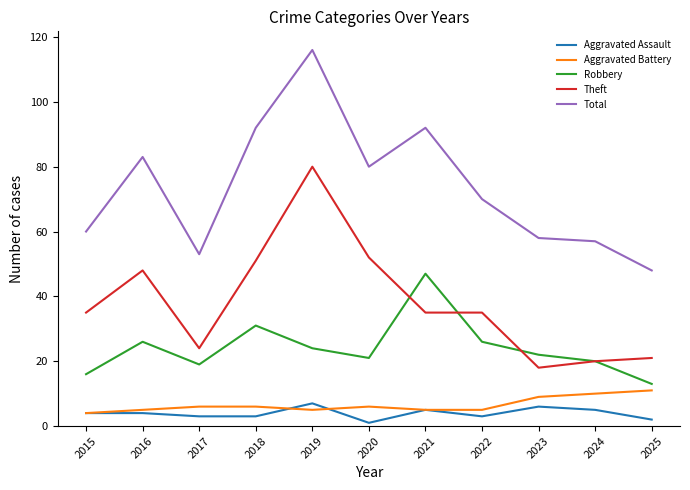

How many series are shown in this chart?

5